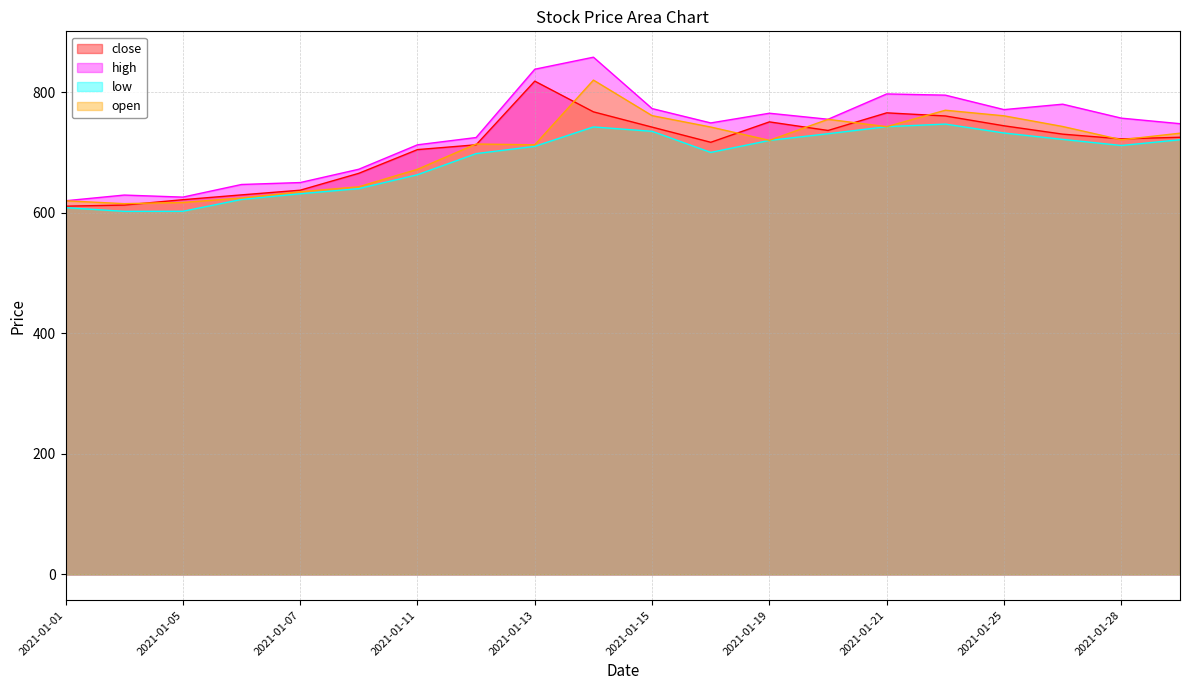

What is the difference between the maximum and minimum values in the high series?

238.2